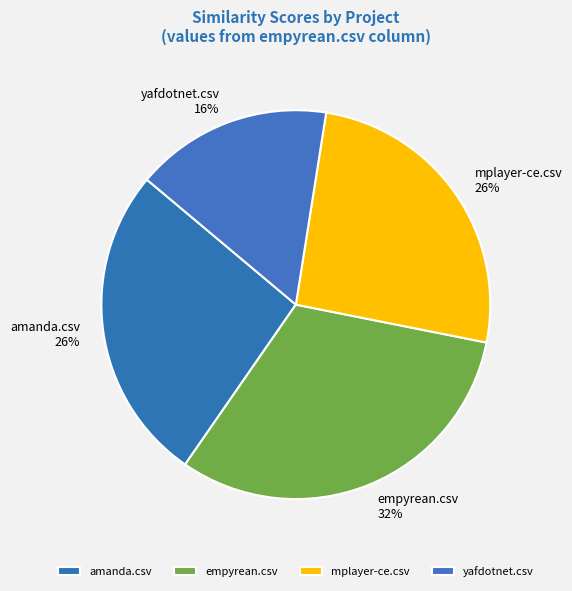

To the nearest percent, what is the combined percentage of yafdotnet.csv and empyrean.csv?

48%